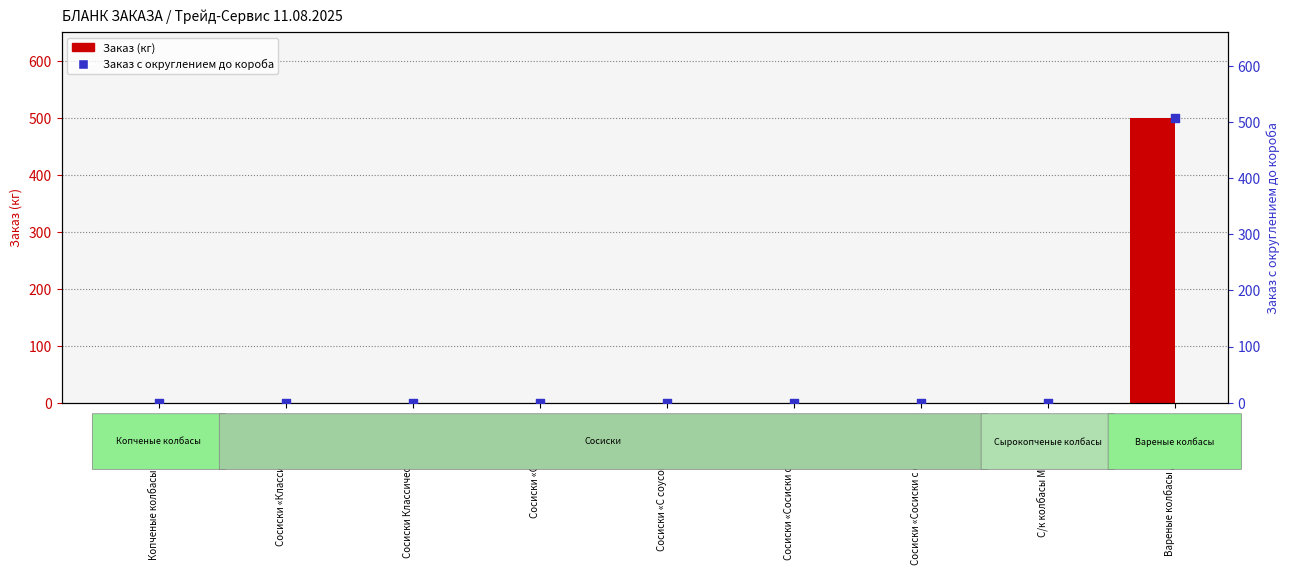

What are all the series names shown in the legend?

Заказ, Заказ с округлением до короба